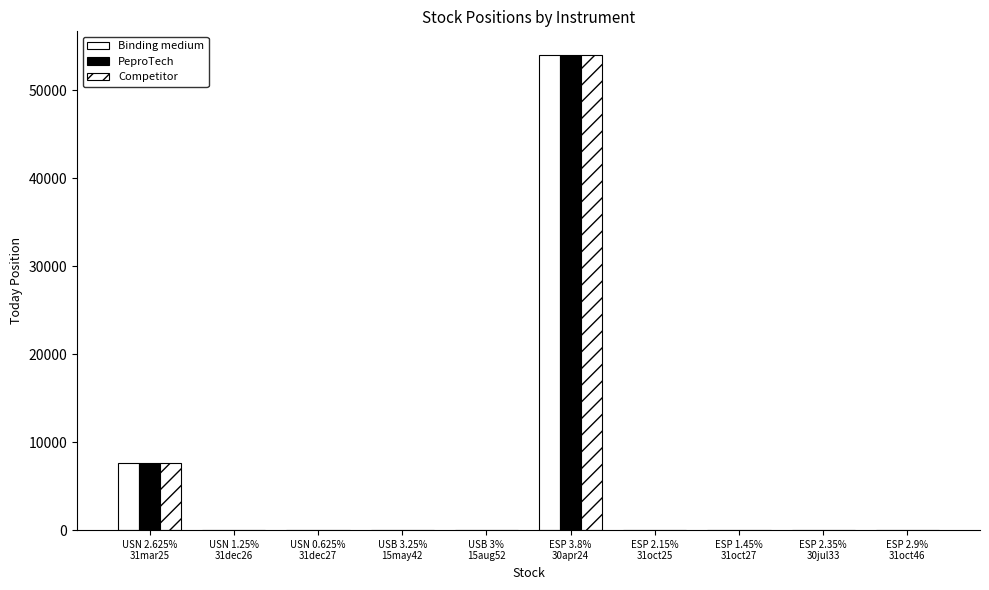

What is the maximum value for Binding medium?

53997